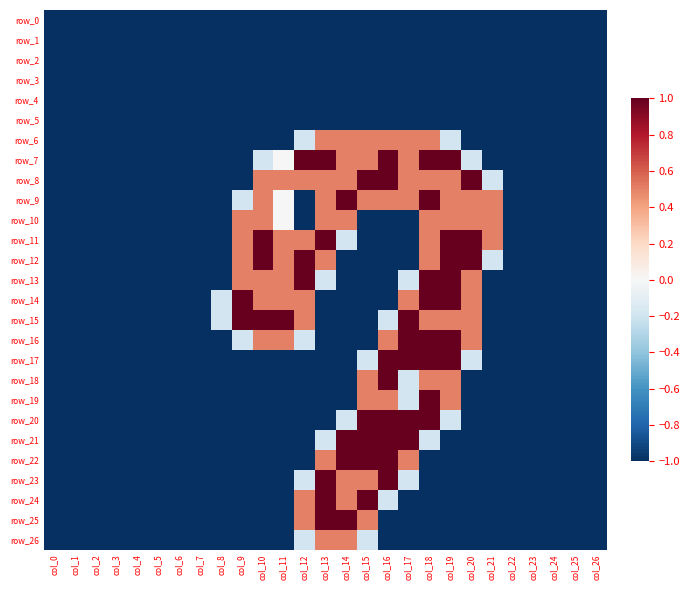

Reading right to left, transcribe all the data shown in this chart.

row_0: -1.0	-1.0	-1.0	-1.0	-1.0	-1.0	-1.0	-1.0	-1.0	-1.0	-1.0	-1.0	-1.0	-1.0	-1.0	-1.0	-1.0	-1.0	-1.0	-1.0	-1.0	-1.0	-1.0	-1.0	-1.0	-1.0	-1.0
row_1: -1.0	-1.0	-1.0	-1.0	-1.0	-1.0	-1.0	-1.0	-1.0	-1.0	-1.0	-1.0	-1.0	-1.0	-1.0	-1.0	-1.0	-1.0	-1.0	-1.0	-1.0	-1.0	-1.0	-1.0	-1.0	-1.0	-1.0
row_2: -1.0	-1.0	-1.0	-1.0	-1.0	-1.0	-1.0	-1.0	-1.0	-1.0	-1.0	-1.0	-1.0	-1.0	-1.0	-1.0	-1.0	-1.0	-1.0	-1.0	-1.0	-1.0	-1.0	-1.0	-1.0	-1.0	-1.0
row_3: -1.0	-1.0	-1.0	-1.0	-1.0	-1.0	-1.0	-1.0	-1.0	-1.0	-1.0	-1.0	-1.0	-1.0	-1.0	-1.0	-1.0	-1.0	-1.0	-1.0	-1.0	-1.0	-1.0	-1.0	-1.0	-1.0	-1.0
row_4: -1.0	-1.0	-1.0	-1.0	-1.0	-1.0	-1.0	-1.0	-1.0	-1.0	-1.0	-1.0	-1.0	-1.0	-1.0	-1.0	-1.0	-1.0	-1.0	-1.0	-1.0	-1.0	-1.0	-1.0	-1.0	-1.0	-1.0
row_5: -1.0	-1.0	-1.0	-1.0	-1.0	-1.0	-1.0	-1.0	-1.0	-1.0	-1.0	-1.0	-1.0	-1.0	-1.0	-1.0	-1.0	-1.0	-1.0	-1.0	-1.0	-1.0	-1.0	-1.0	-1.0	-1.0	-1.0
row_6: -1.0	-1.0	-1.0	-1.0	-1.0	-1.0	-1.0	-0.2	0.5	0.5	0.5	0.5	0.5	0.5	-0.2	-1.0	-1.0	-1.0	-1.0	-1.0	-1.0	-1.0	-1.0	-1.0	-1.0	-1.0	-1.0
row_7: -1.0	-1.0	-1.0	-1.0	-1.0	-1.0	-0.2	1.0	1.0	0.5	1.0	0.5	0.5	1.0	1.0	0.0	-0.2	-1.0	-1.0	-1.0	-1.0	-1.0	-1.0	-1.0	-1.0	-1.0	-1.0
row_8: -1.0	-1.0	-1.0	-1.0	-1.0	-0.2	1.0	0.5	0.5	0.5	1.0	1.0	0.5	0.5	0.5	0.5	0.5	-1.0	-1.0	-1.0	-1.0	-1.0	-1.0	-1.0	-1.0	-1.0	-1.0
row_9: -1.0	-1.0	-1.0	-1.0	-1.0	0.5	0.5	0.5	1.0	0.5	0.5	0.5	1.0	0.5	-1.0	0.0	0.5	-0.2	-1.0	-1.0	-1.0	-1.0	-1.0	-1.0	-1.0	-1.0	-1.0
row_10: -1.0	-1.0	-1.0	-1.0	-1.0	0.5	0.5	0.5	0.5	-1.0	-1.0	-1.0	0.5	0.5	-1.0	0.0	0.5	0.5	-1.0	-1.0	-1.0	-1.0	-1.0	-1.0	-1.0	-1.0	-1.0
row_11: -1.0	-1.0	-1.0	-1.0	-1.0	0.5	1.0	1.0	0.5	-1.0	-1.0	-1.0	-0.2	1.0	0.5	0.5	1.0	0.5	-1.0	-1.0	-1.0	-1.0	-1.0	-1.0	-1.0	-1.0	-1.0
row_12: -1.0	-1.0	-1.0	-1.0	-1.0	-0.2	1.0	1.0	0.5	-1.0	-1.0	-1.0	-1.0	0.5	1.0	0.5	1.0	0.5	-1.0	-1.0	-1.0	-1.0	-1.0	-1.0	-1.0	-1.0	-1.0
row_13: -1.0	-1.0	-1.0	-1.0	-1.0	-1.0	0.5	1.0	1.0	-0.2	-1.0	-1.0	-1.0	-0.2	1.0	0.5	0.5	0.5	-1.0	-1.0	-1.0	-1.0	-1.0	-1.0	-1.0	-1.0	-1.0
row_14: -1.0	-1.0	-1.0	-1.0	-1.0	-1.0	0.5	1.0	1.0	0.5	-1.0	-1.0	-1.0	-1.0	0.5	0.5	0.5	1.0	-0.2	-1.0	-1.0	-1.0	-1.0	-1.0	-1.0	-1.0	-1.0
row_15: -1.0	-1.0	-1.0	-1.0	-1.0	-1.0	0.5	0.5	0.5	1.0	-0.2	-1.0	-1.0	-1.0	0.5	1.0	1.0	1.0	-0.2	-1.0	-1.0	-1.0	-1.0	-1.0	-1.0	-1.0	-1.0
row_16: -1.0	-1.0	-1.0	-1.0	-1.0	-1.0	0.5	1.0	1.0	1.0	0.5	-1.0	-1.0	-1.0	-0.2	0.5	0.5	-0.2	-1.0	-1.0	-1.0	-1.0	-1.0	-1.0	-1.0	-1.0	-1.0
row_17: -1.0	-1.0	-1.0	-1.0	-1.0	-1.0	-0.2	1.0	1.0	1.0	1.0	-0.2	-1.0	-1.0	-1.0	-1.0	-1.0	-1.0	-1.0	-1.0	-1.0	-1.0	-1.0	-1.0	-1.0	-1.0	-1.0
row_18: -1.0	-1.0	-1.0	-1.0	-1.0	-1.0	-1.0	0.5	0.5	-0.2	1.0	0.5	-1.0	-1.0	-1.0	-1.0	-1.0	-1.0	-1.0	-1.0	-1.0	-1.0	-1.0	-1.0	-1.0	-1.0	-1.0
row_19: -1.0	-1.0	-1.0	-1.0	-1.0	-1.0	-1.0	0.5	1.0	-0.2	0.5	0.5	-1.0	-1.0	-1.0	-1.0	-1.0	-1.0	-1.0	-1.0	-1.0	-1.0	-1.0	-1.0	-1.0	-1.0	-1.0
row_20: -1.0	-1.0	-1.0	-1.0	-1.0	-1.0	-1.0	-0.2	1.0	1.0	1.0	1.0	-0.2	-1.0	-1.0	-1.0	-1.0	-1.0	-1.0	-1.0	-1.0	-1.0	-1.0	-1.0	-1.0	-1.0	-1.0
row_21: -1.0	-1.0	-1.0	-1.0	-1.0	-1.0	-1.0	-1.0	-0.2	1.0	1.0	1.0	1.0	-0.2	-1.0	-1.0	-1.0	-1.0	-1.0	-1.0	-1.0	-1.0	-1.0	-1.0	-1.0	-1.0	-1.0
row_22: -1.0	-1.0	-1.0	-1.0	-1.0	-1.0	-1.0	-1.0	-1.0	0.5	1.0	1.0	1.0	0.5	-1.0	-1.0	-1.0	-1.0	-1.0	-1.0	-1.0	-1.0	-1.0	-1.0	-1.0	-1.0	-1.0
row_23: -1.0	-1.0	-1.0	-1.0	-1.0	-1.0	-1.0	-1.0	-1.0	-0.2	1.0	0.5	0.5	1.0	-0.2	-1.0	-1.0	-1.0	-1.0	-1.0	-1.0	-1.0	-1.0	-1.0	-1.0	-1.0	-1.0
row_24: -1.0	-1.0	-1.0	-1.0	-1.0	-1.0	-1.0	-1.0	-1.0	-1.0	-0.2	1.0	0.5	1.0	0.5	-1.0	-1.0	-1.0	-1.0	-1.0	-1.0	-1.0	-1.0	-1.0	-1.0	-1.0	-1.0
row_25: -1.0	-1.0	-1.0	-1.0	-1.0	-1.0	-1.0	-1.0	-1.0	-1.0	-1.0	0.5	1.0	1.0	0.5	-1.0	-1.0	-1.0	-1.0	-1.0	-1.0	-1.0	-1.0	-1.0	-1.0	-1.0	-1.0
row_26: -1.0	-1.0	-1.0	-1.0	-1.0	-1.0	-1.0	-1.0	-1.0	-1.0	-1.0	-0.2	0.5	0.5	-0.2	-1.0	-1.0	-1.0	-1.0	-1.0	-1.0	-1.0	-1.0	-1.0	-1.0	-1.0	-1.0